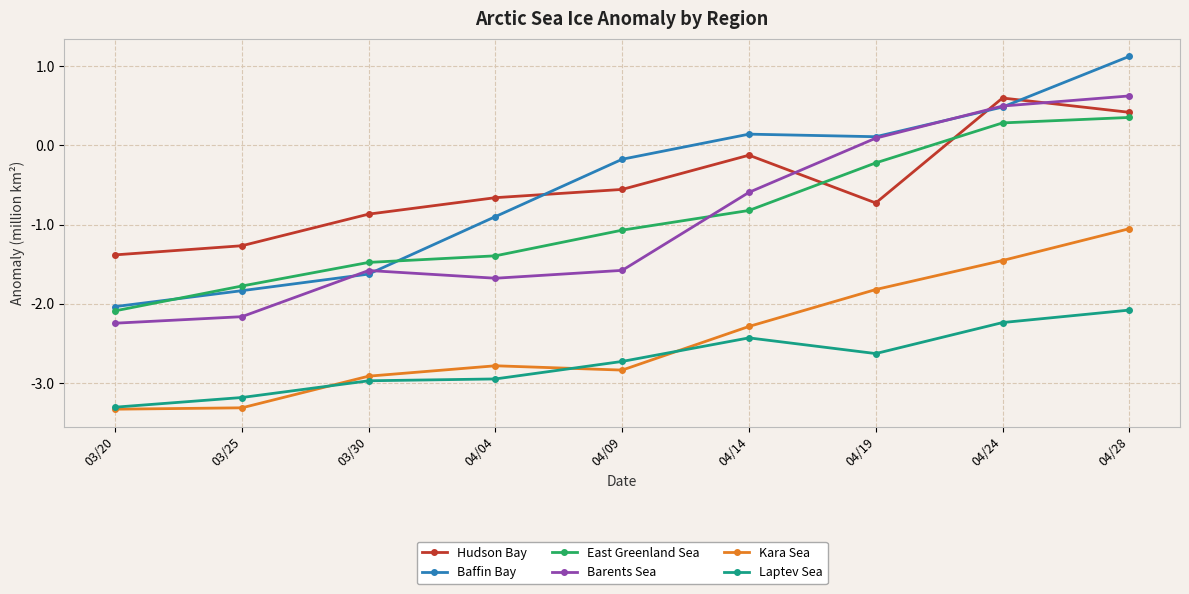

In Barents Sea, how many points are higher than both neighbors (excluding endpoints)?

1